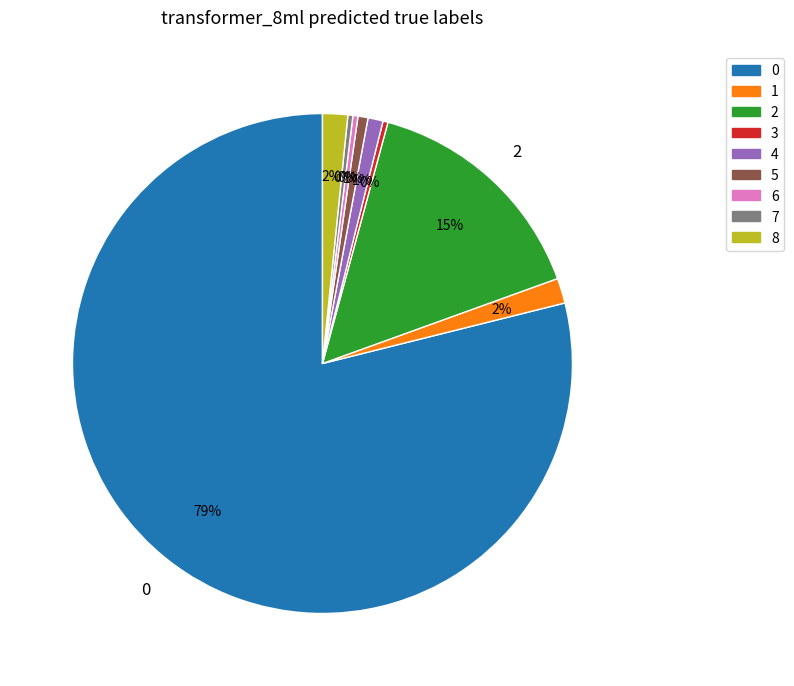

To the nearest percent, what percentage of the pie is 4?

1%